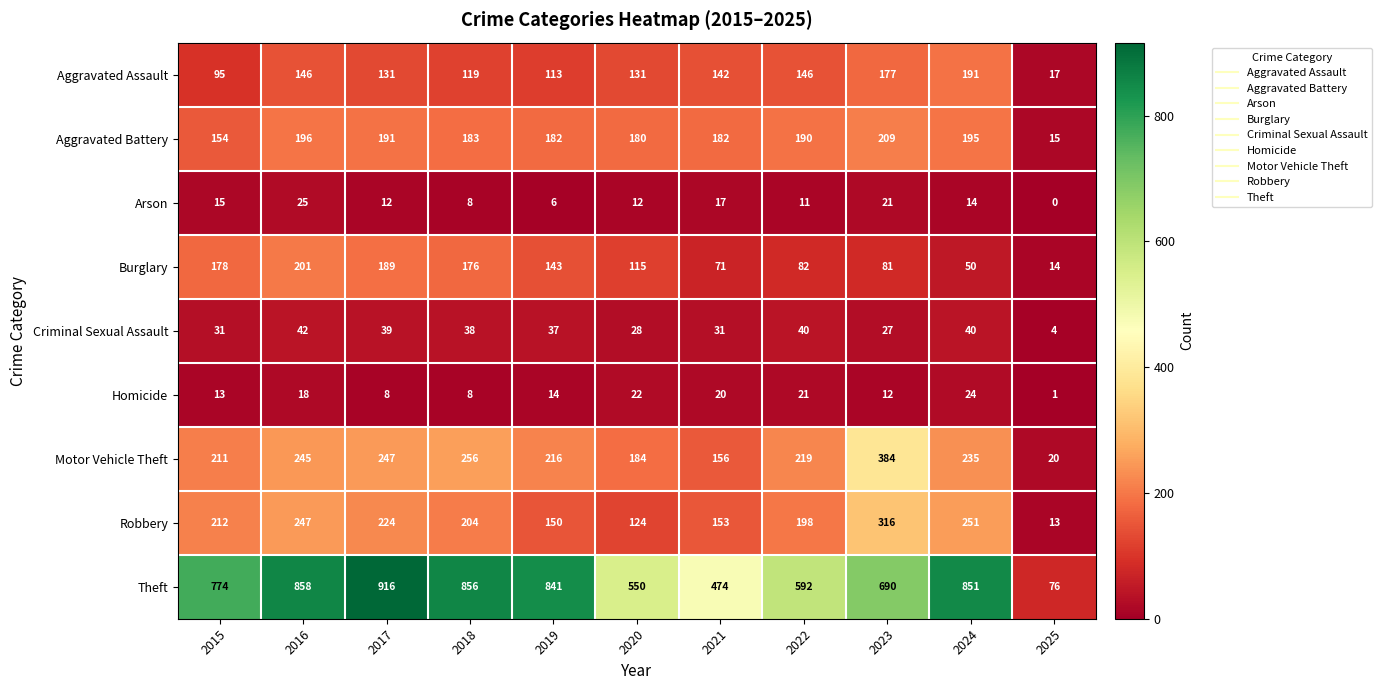

What is the total value across all series at 2015?

1683